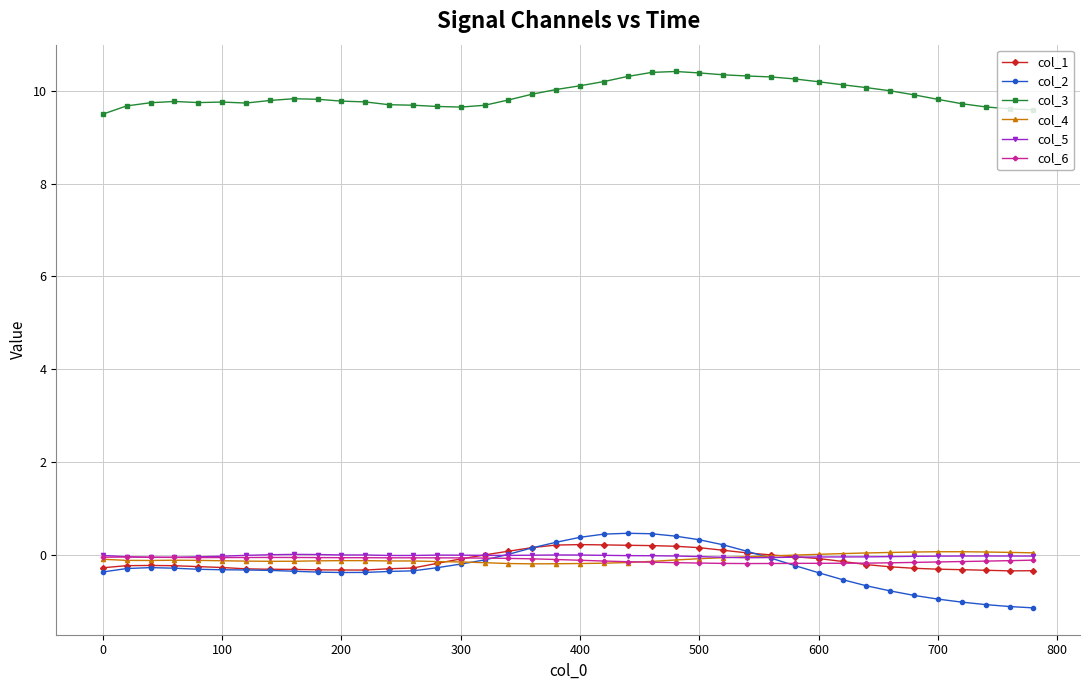

Which series ends up on top after the final intersection of col_4 and col_2?

col_4